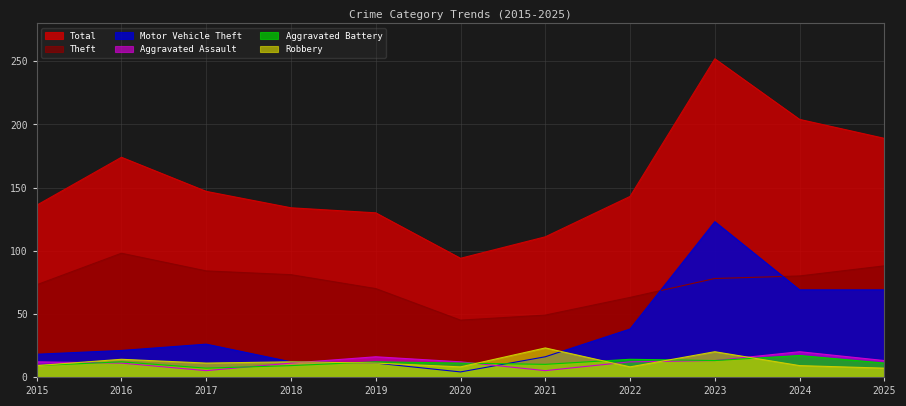

At which category is the sum across all series the highest?

2023